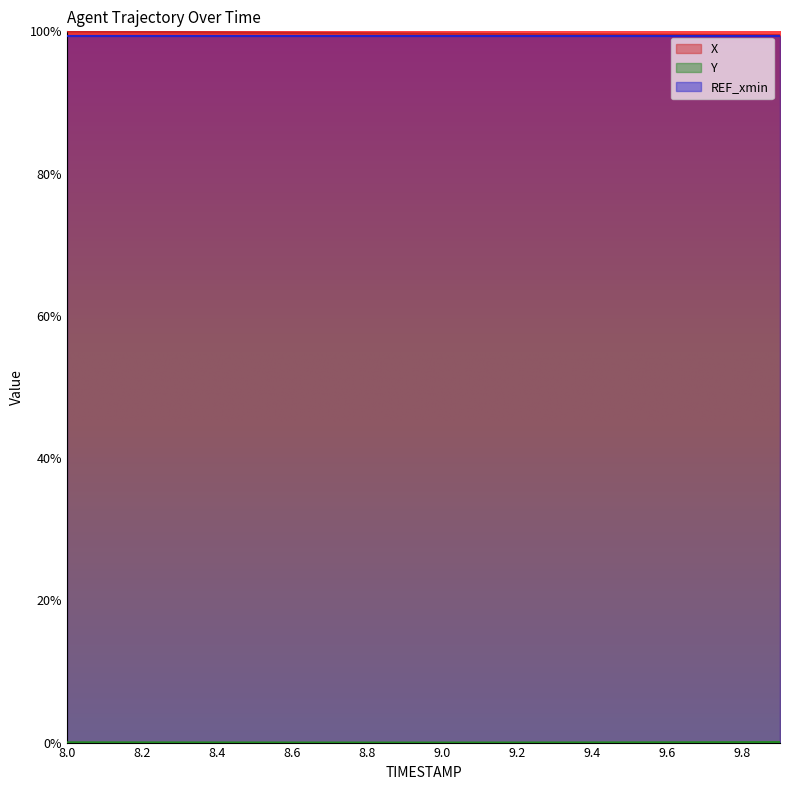

List the labels in order of X value, smallest first.

9.9, 9.8, 9.7, 9.6, 9.5, 9.4, 9.3, 9.2, 9.1, 9.0, 8.9, 8.8, 8.7, 8.6, 8.5, 8.4, 8.3, 8.2, 8.1, 8.0